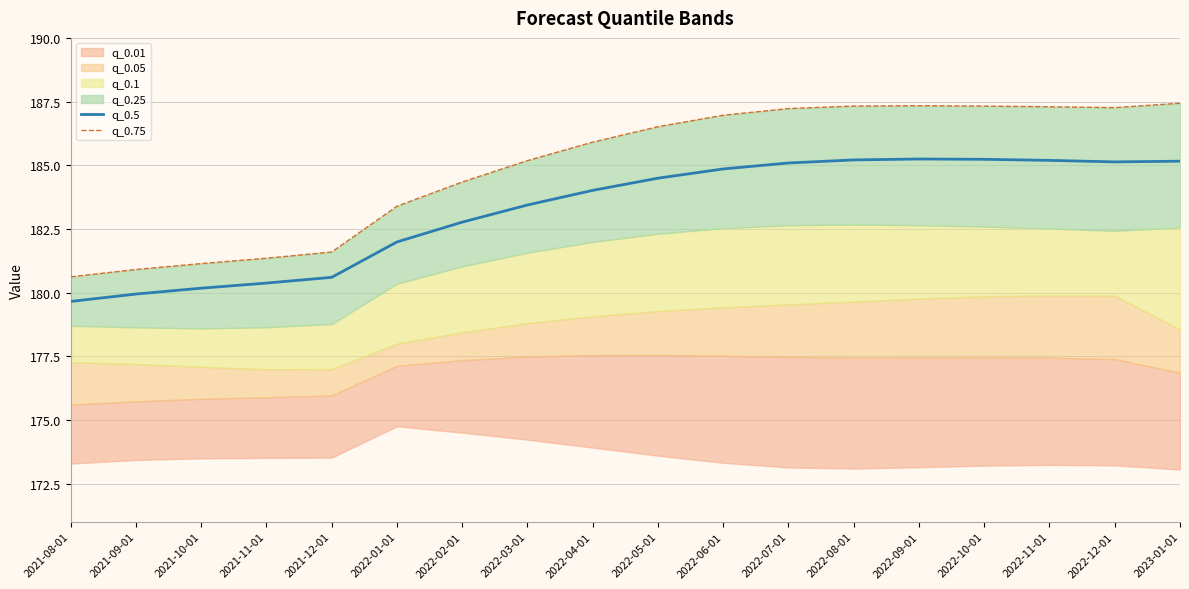

Which series changed the most between 2022-05-01 and 2022-10-01?

q_0.75